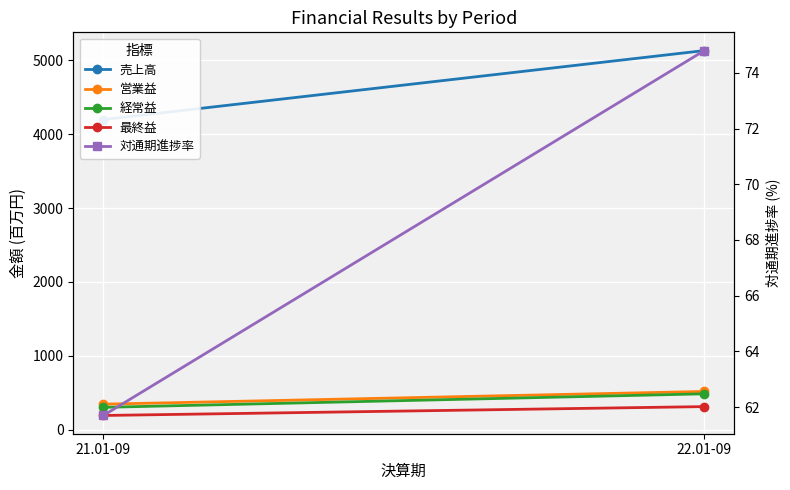

How many lines are shown in the chart?

5